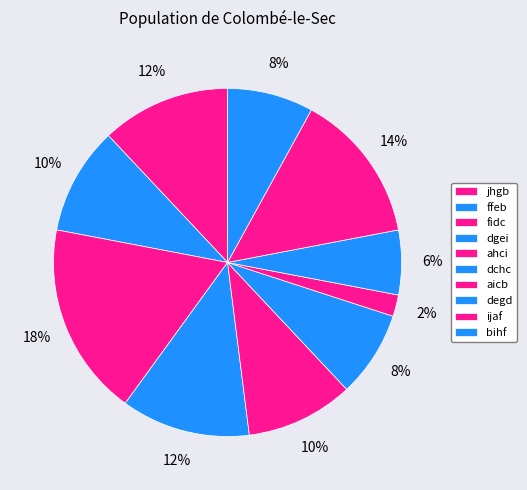

How many slices are in this pie chart?

10